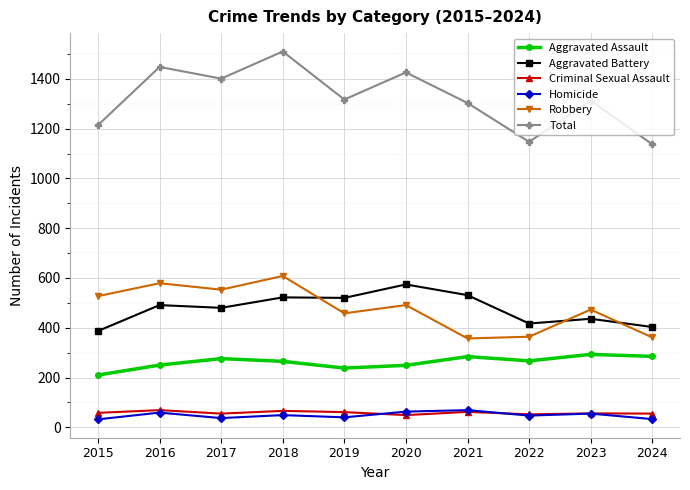

What is the spread (max minus min) of values at 2022?

1100